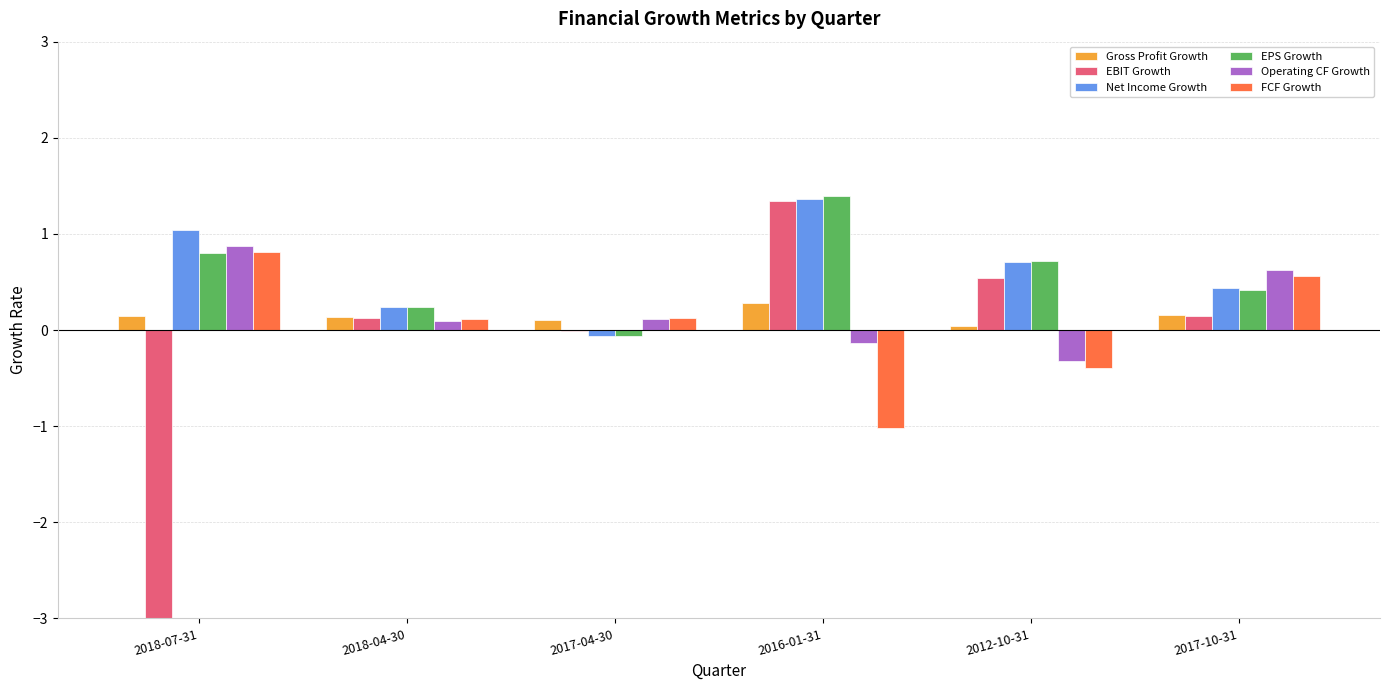

Where is EBIT Growth nearest to the value -3?

2017-04-30